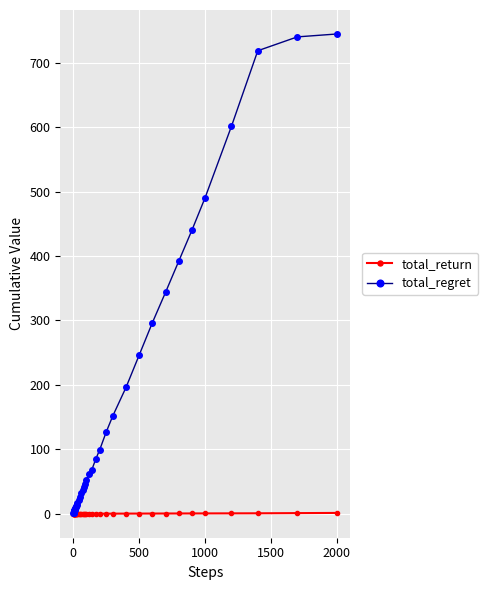

At how many categories does at least one series exceed 220?

10